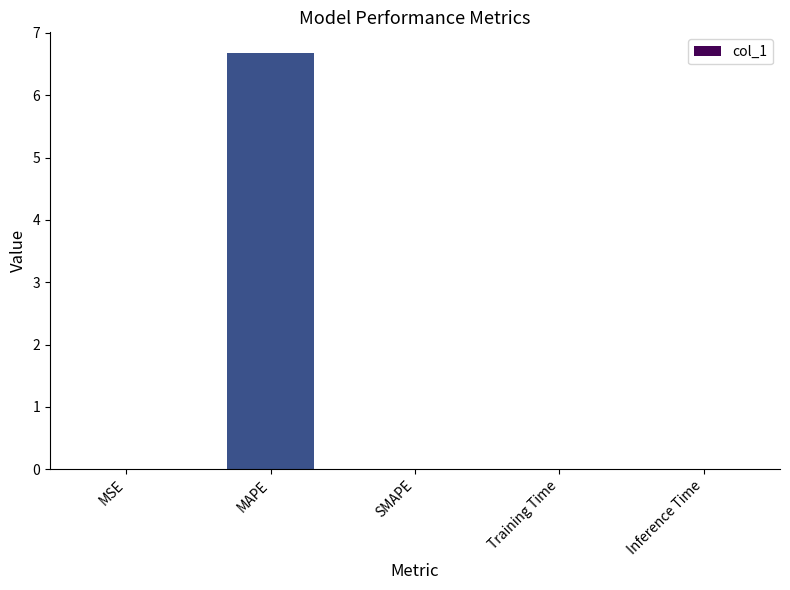

Which category has the highest value across all series?

MAPE